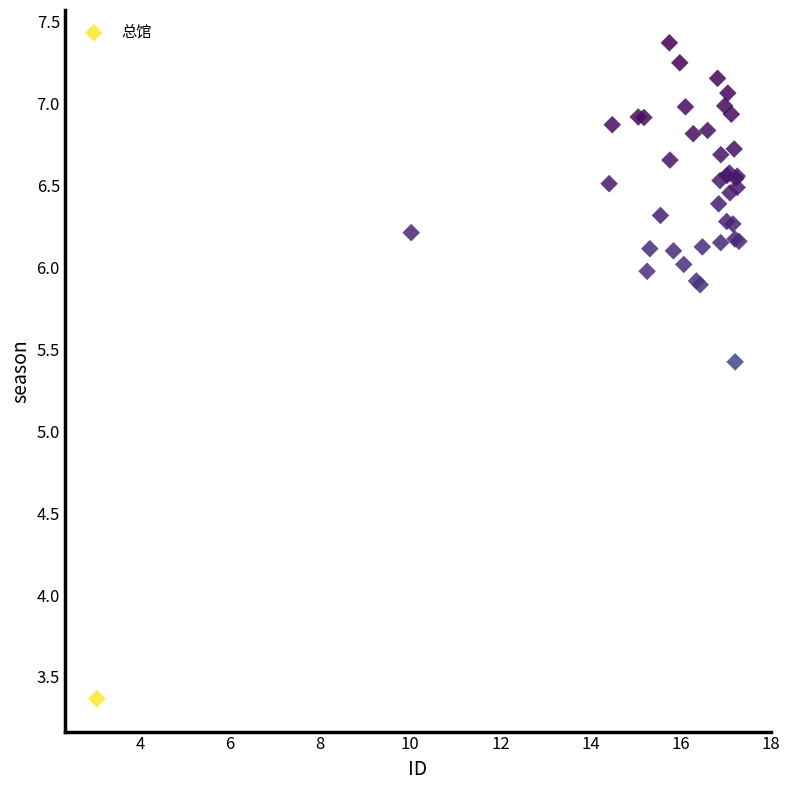

What Y value in the scatter plot is closest to 5?

5.4